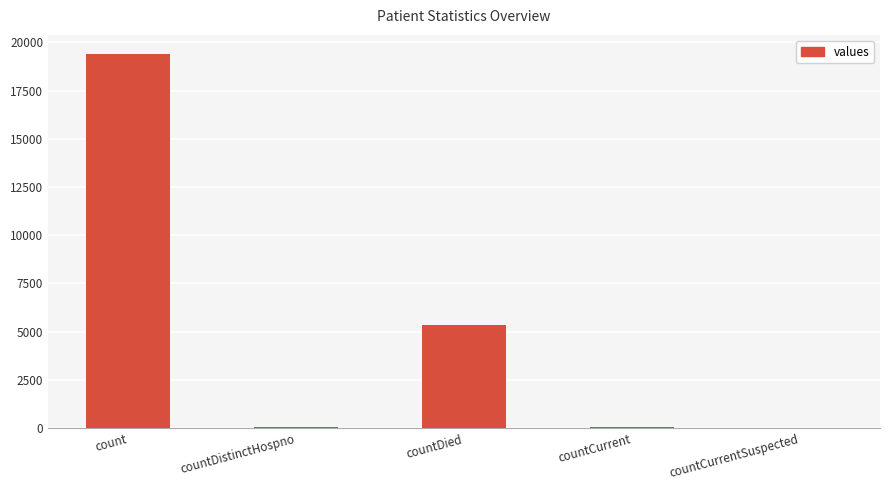

What is the greatest value displayed?

19420